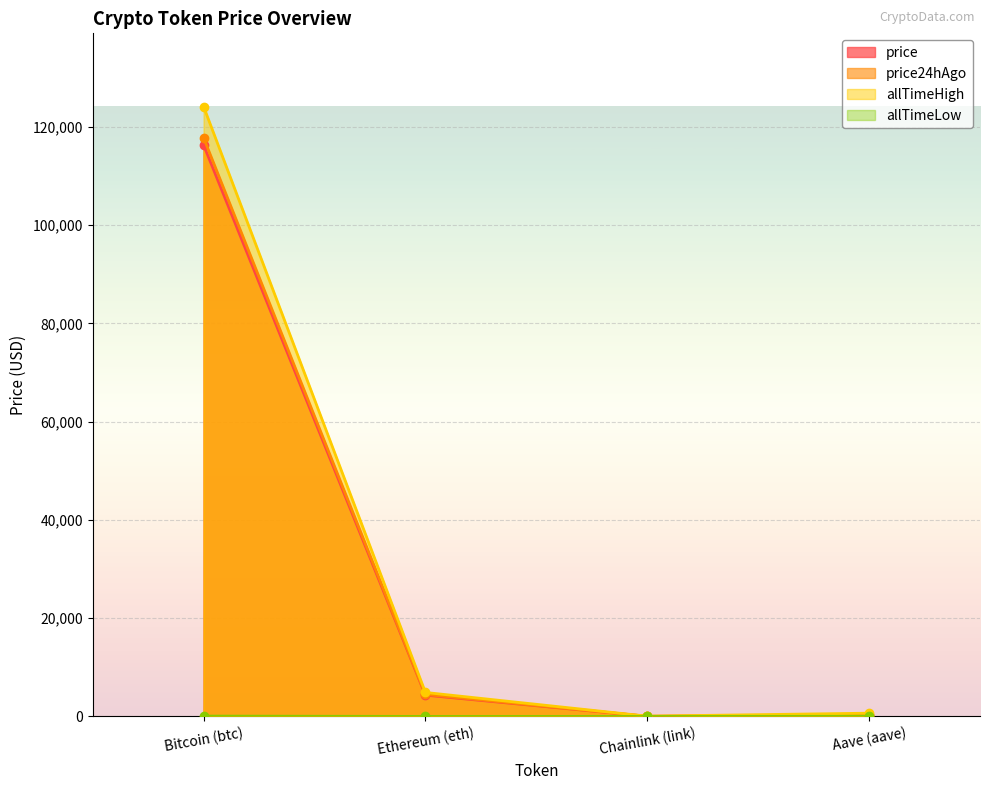

Is the value of price24hAgo at Chainlink (link) greater than the value of price at Aave (aave)?

No